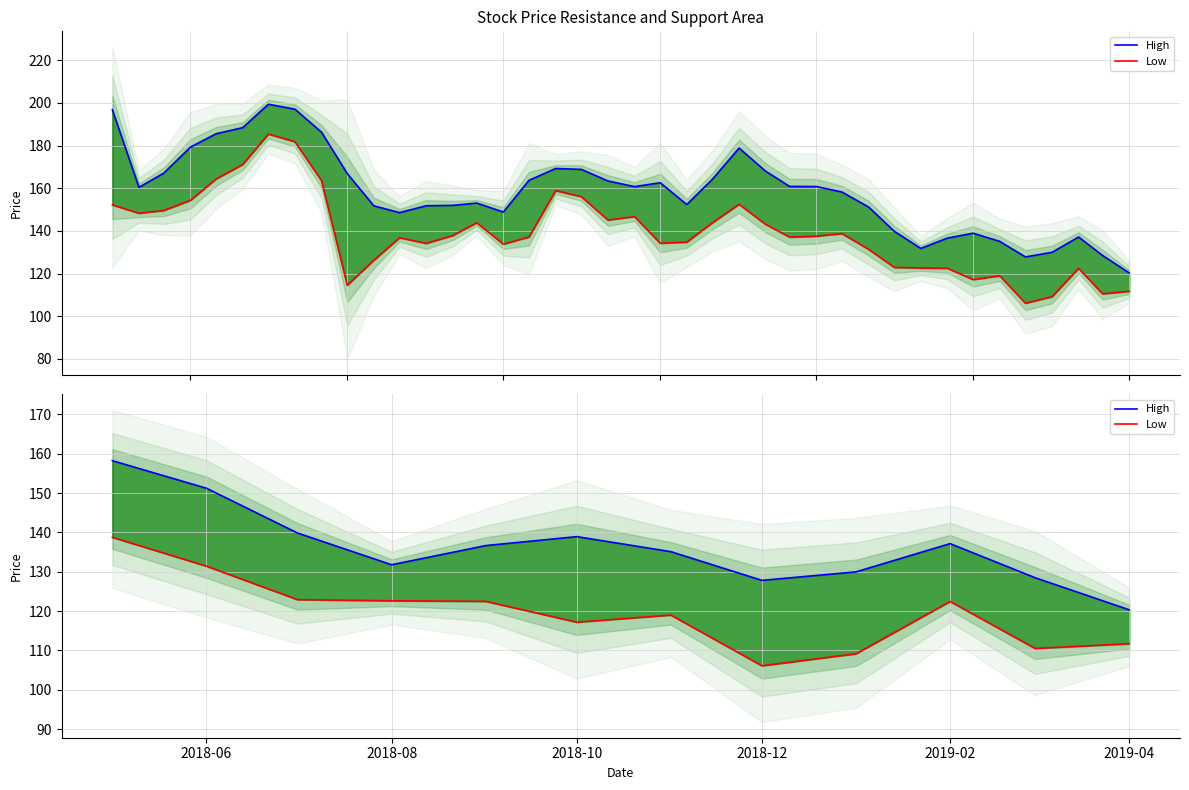

Where is Low nearest to the value 122?

2019-02